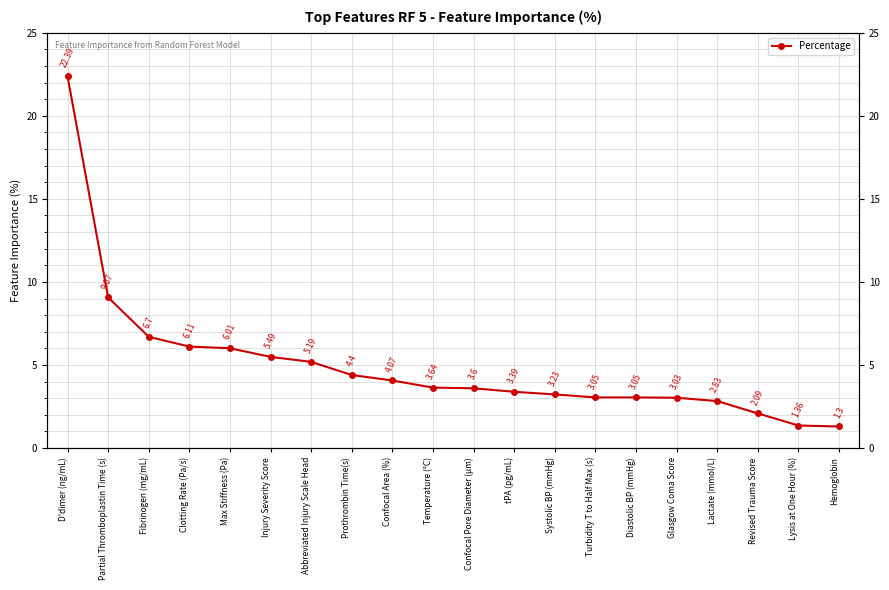

What is the difference between the second highest and second lowest values?

7.7